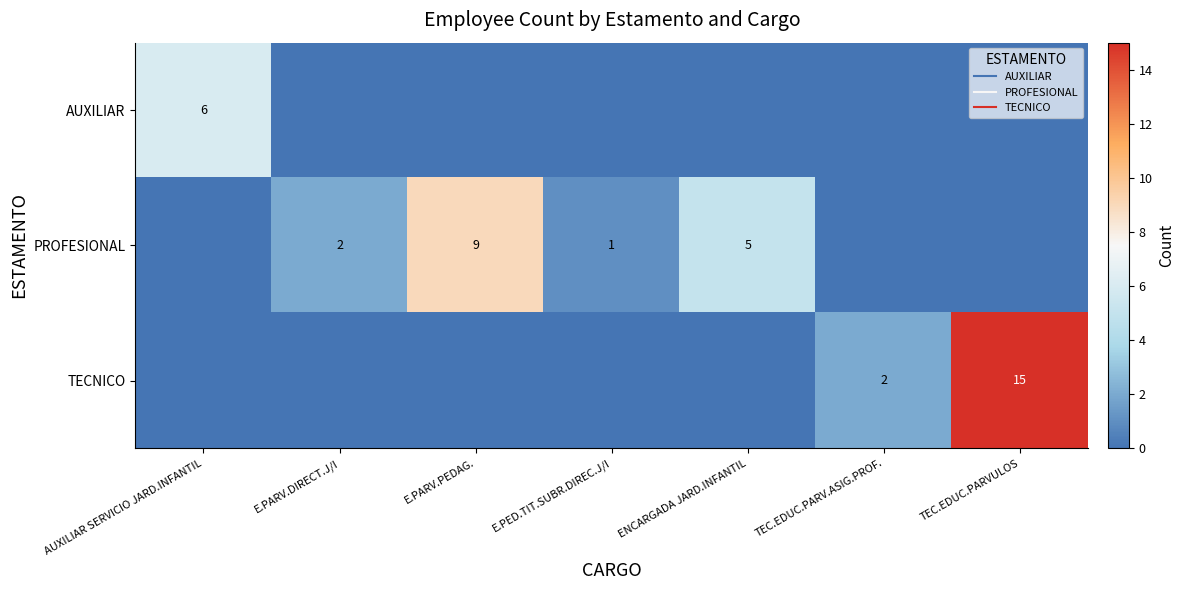

Rank the categories by AUXILIAR value from lowest to highest.

E.PARV.DIRECT.J/I, E.PARV.PEDAG., E.PED.TIT.SUBR.DIREC.J/I, ENCARGADA JARD.INFANTIL, TEC.EDUC.PARV.ASIG.PROF., TEC.EDUC.PARVULOS, AUXILIAR SERVICIO JARD.INFANTIL